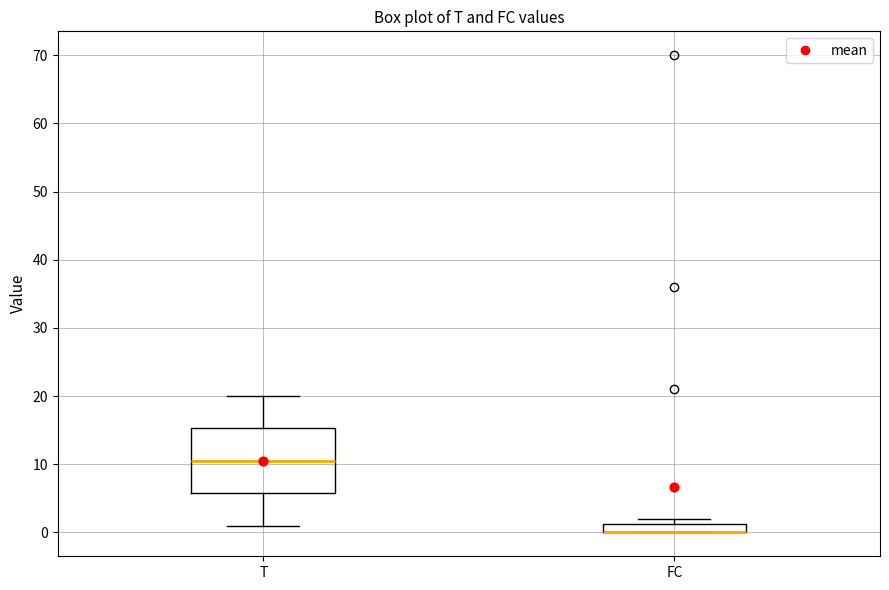

Where does the upper whisker of the box for T end on the y-axis? The values are not printed on the chart, so give them approximately, as read against the axis.

20